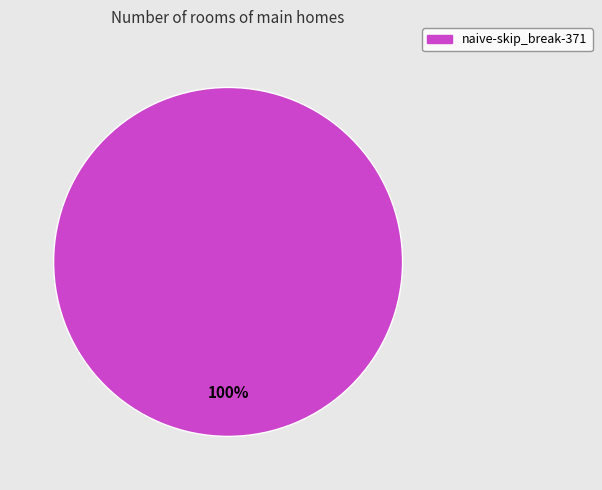

True or false: naive-skip_break-371 accounts for 88% of the total.

False